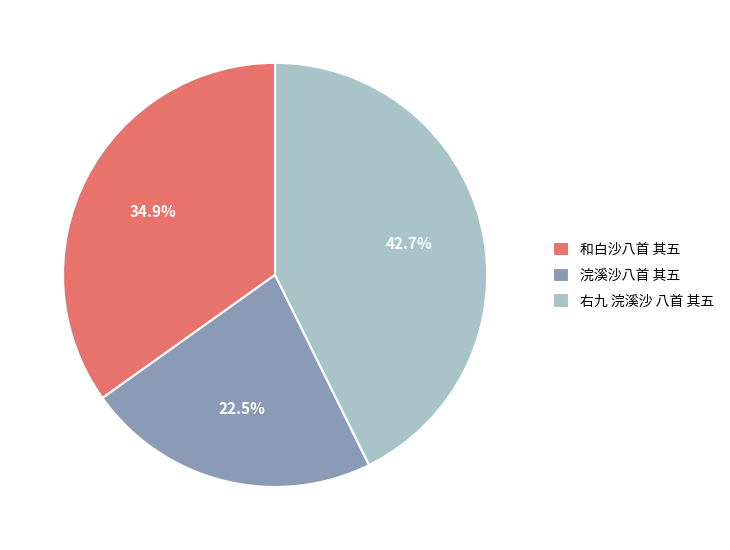

How many segments does this pie chart have?

3